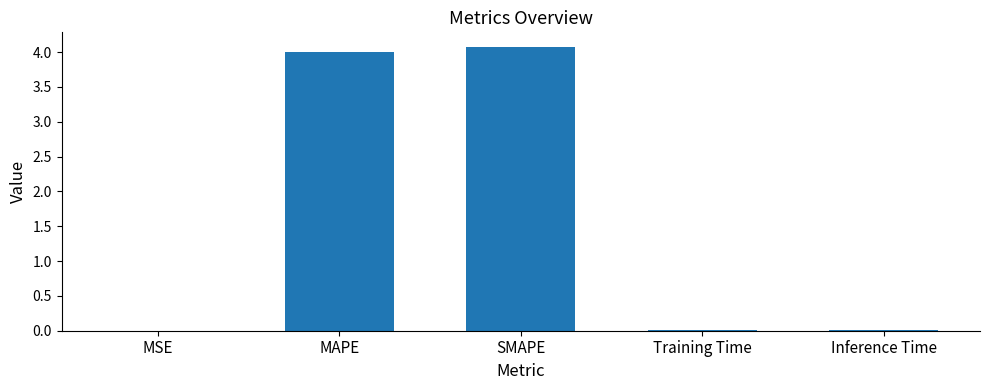

What is the sum of all values?

8.1